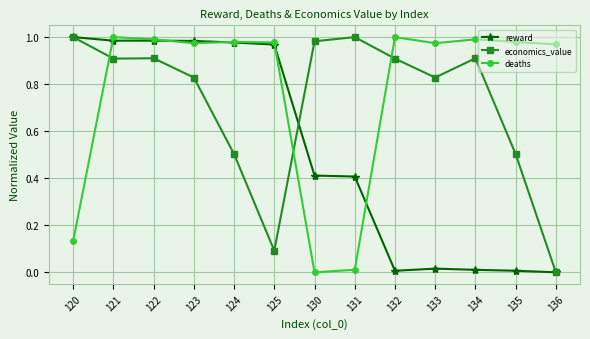

Is the value of deaths at 122 greater than the value of economics_value at 134?

Yes